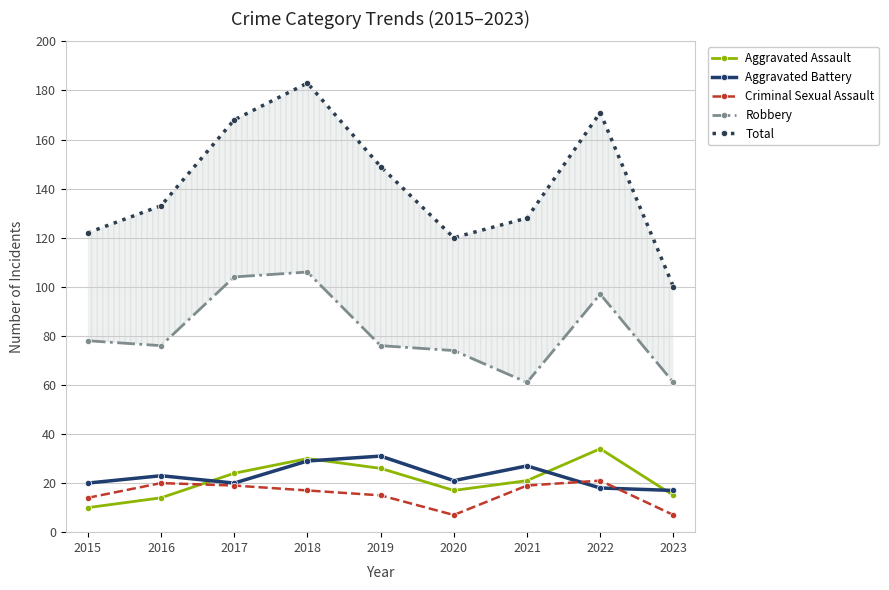

What is the difference between the highest and lowest values at 2017?

149